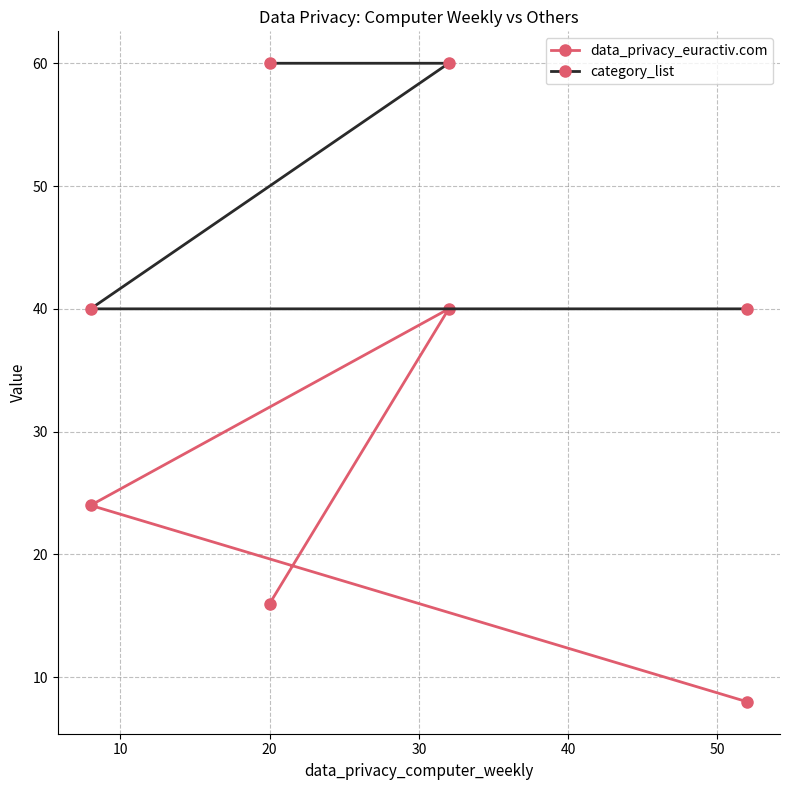

What is the maximum value shown in the chart?

60